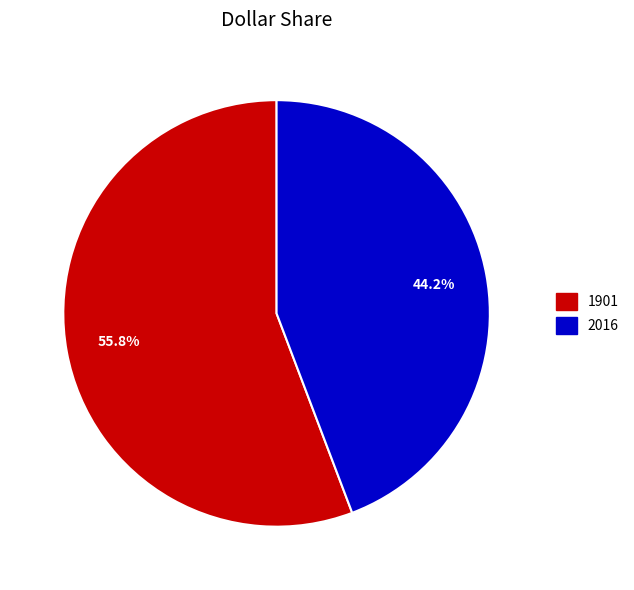

Is 2016 the majority of the pie?

No